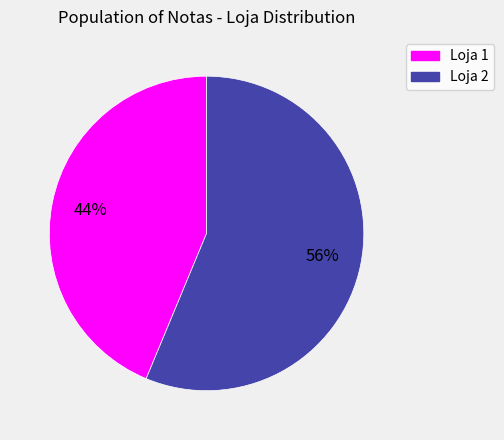

To the nearest percent, what is the combined percentage of Loja 2 and Loja 1?

100%